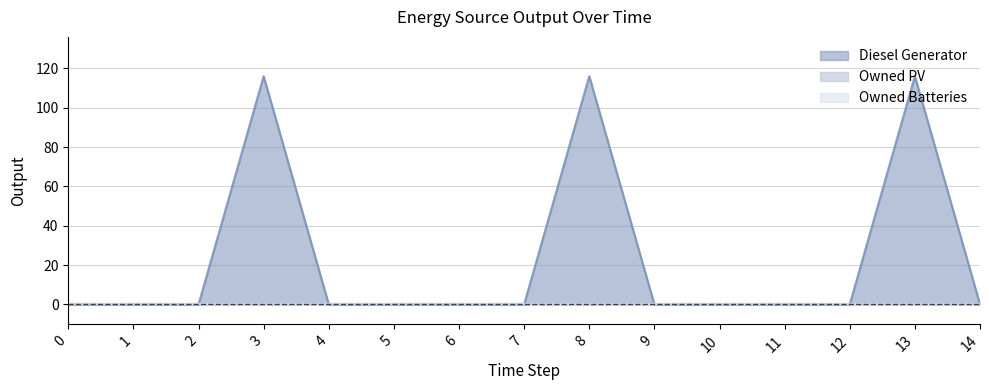

True or false: Owned PV and Owned Batteries intersect in this chart.

False